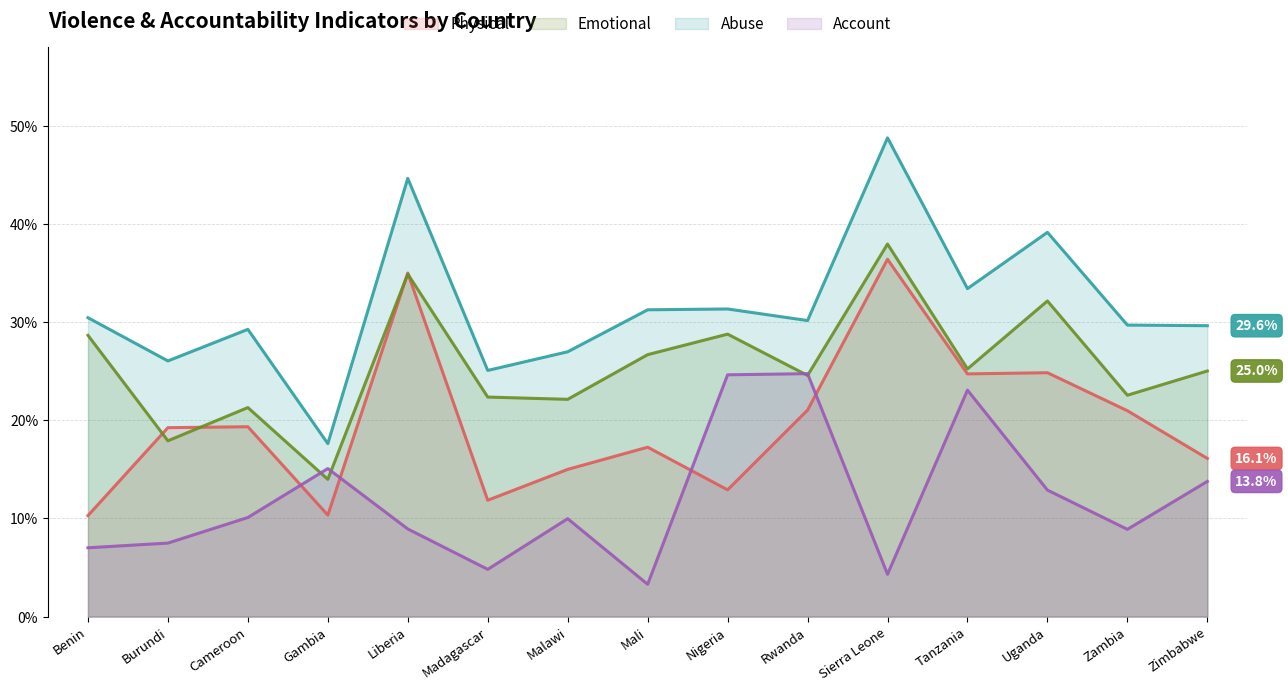

Between Benin and Burundi, which series saw the biggest shift?

Emotional